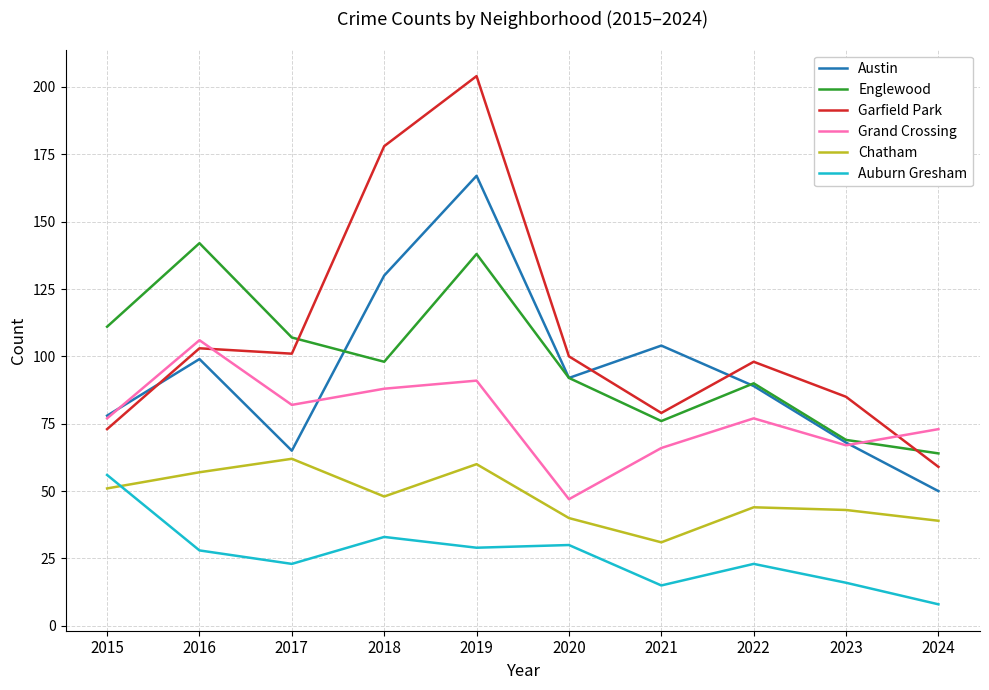

What is the difference between the maximum and minimum values in the Chatham series?

31